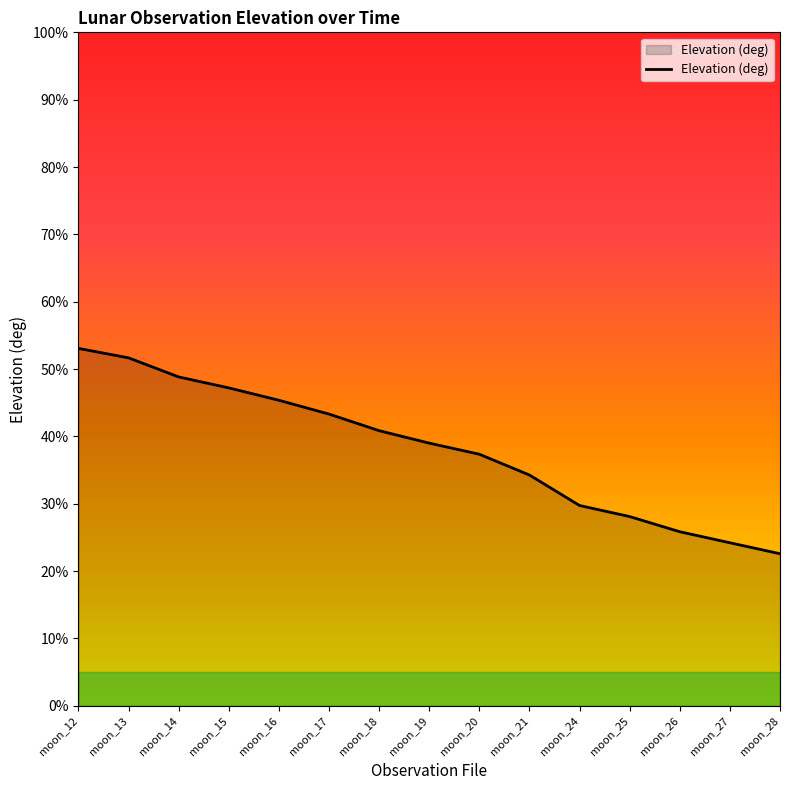

What is the difference between the second highest and second lowest values?

27.5